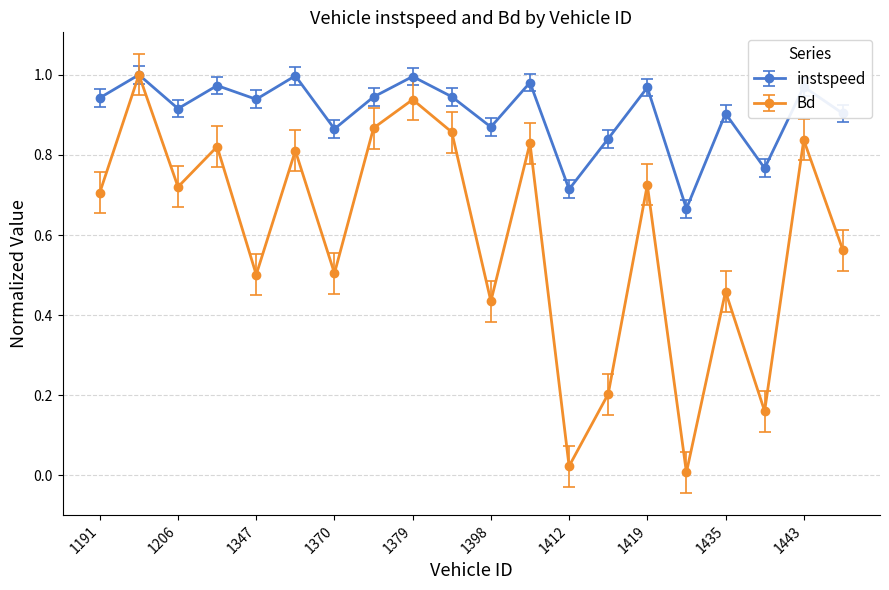

How many data points does each series have?

20